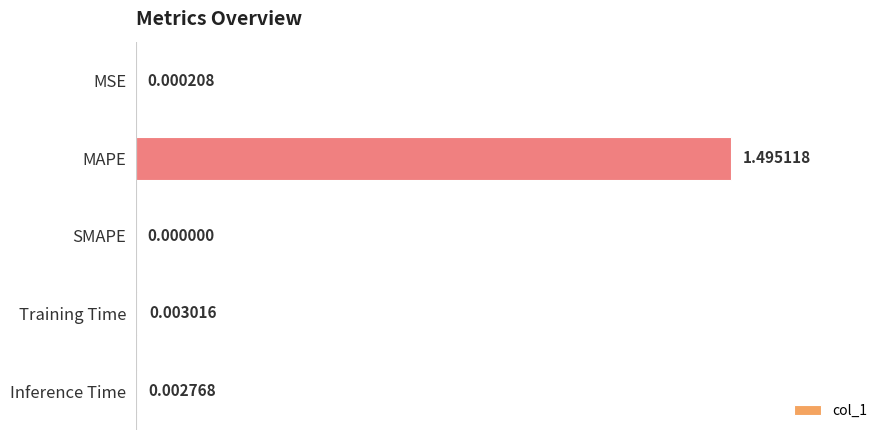

What is the average value?

0.3